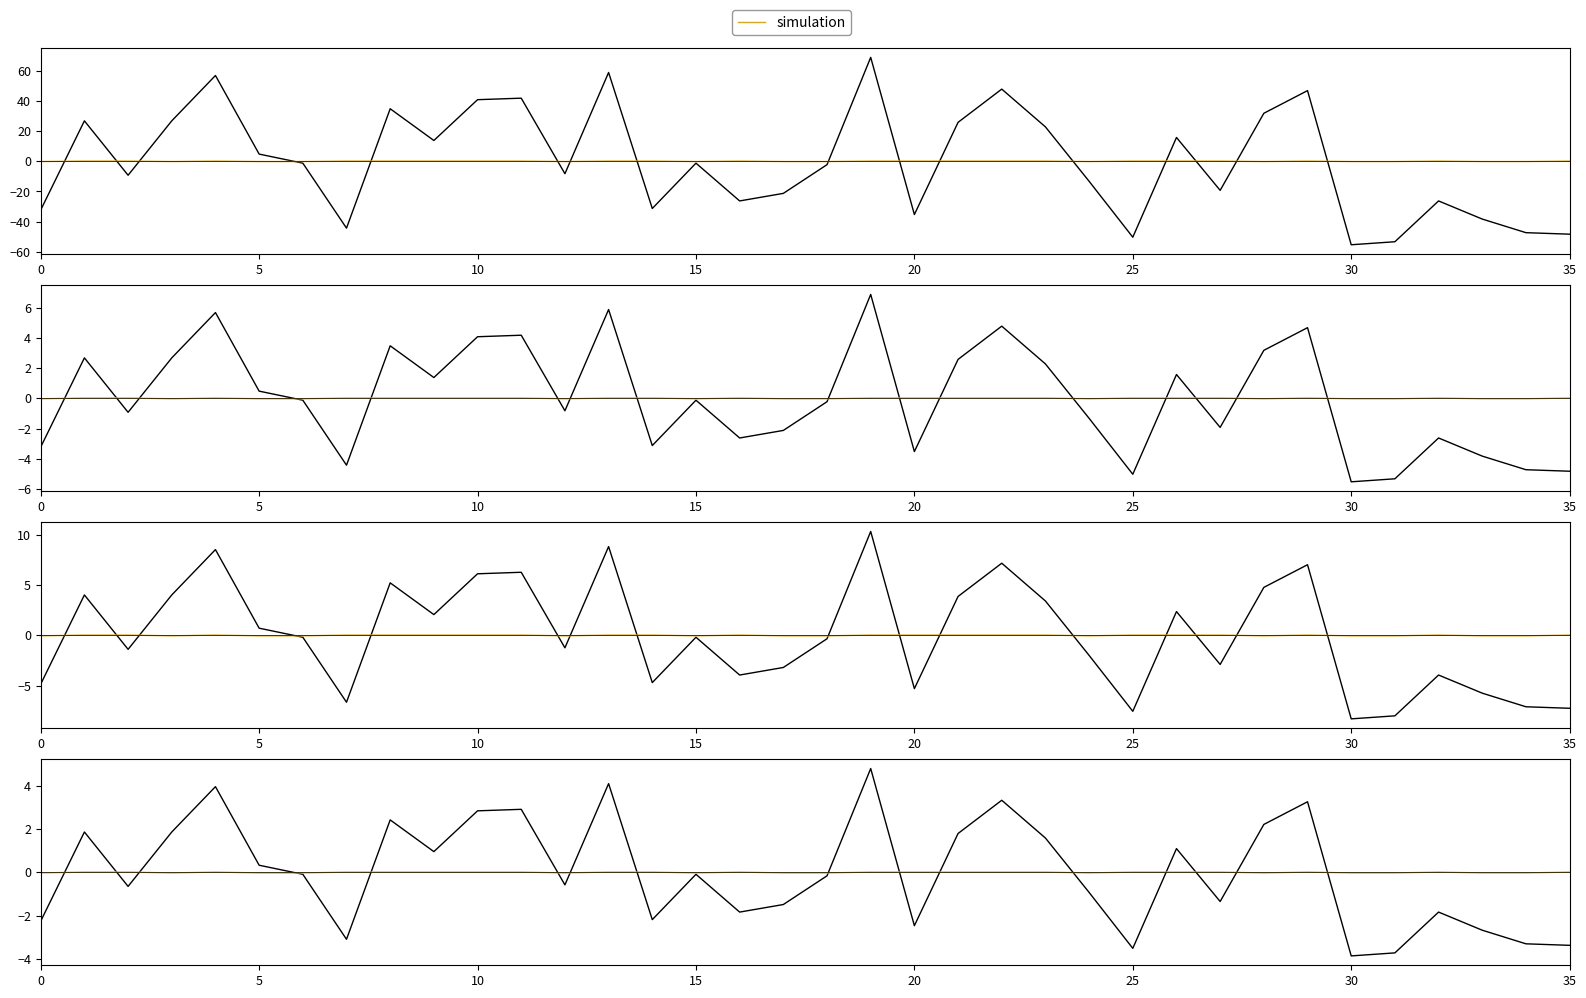

Which has a higher value, 32 or 8?

8